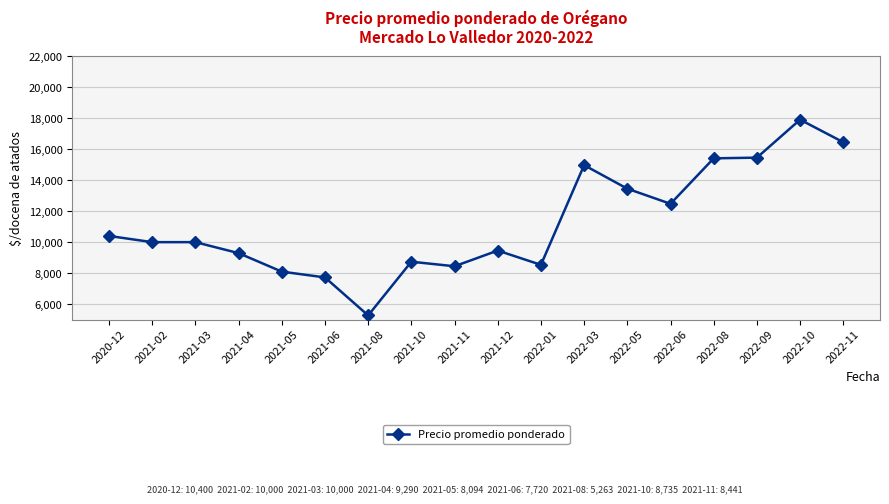

At which label is the value closest to 11590?

2022-06